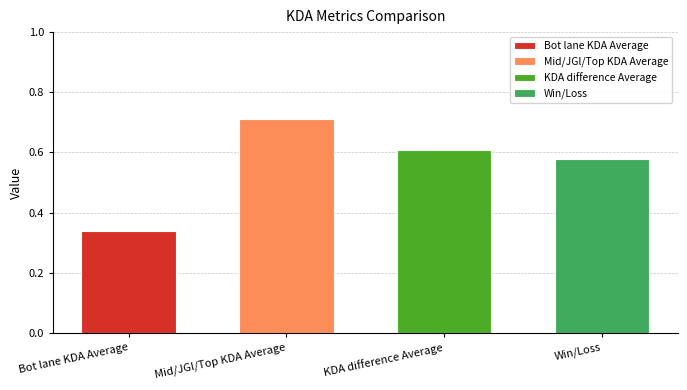

What is the sum of all values?

2.2